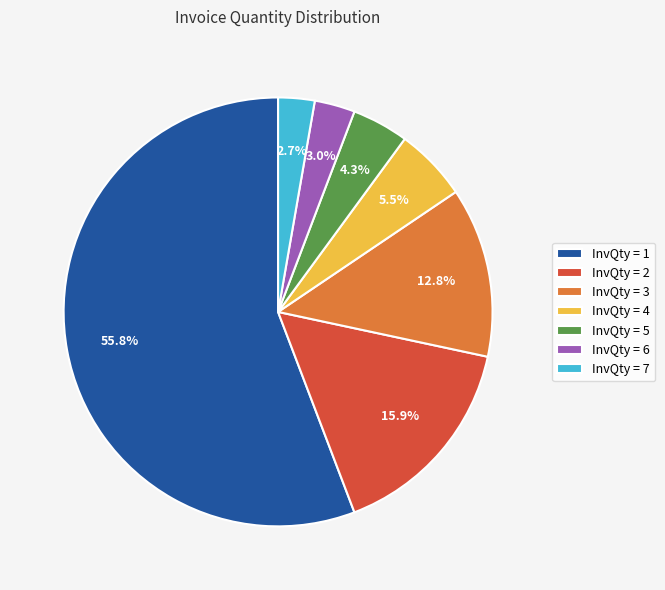

Combined, do InvQty = 2 and InvQty = 7 account for over 50%?

No